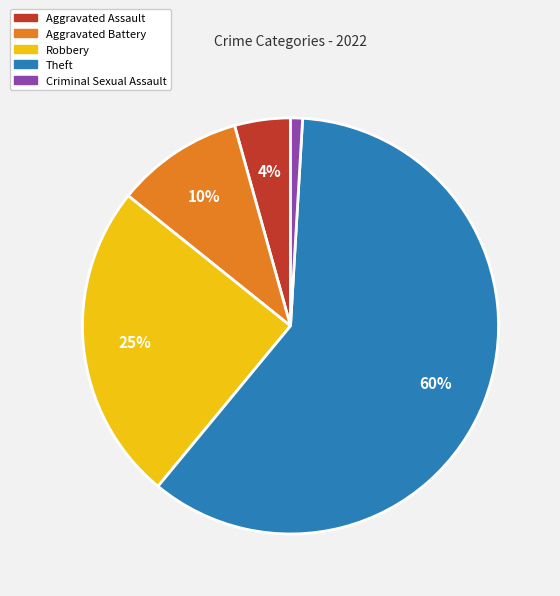

Is the sum of Theft and Aggravated Assault greater than half?

Yes